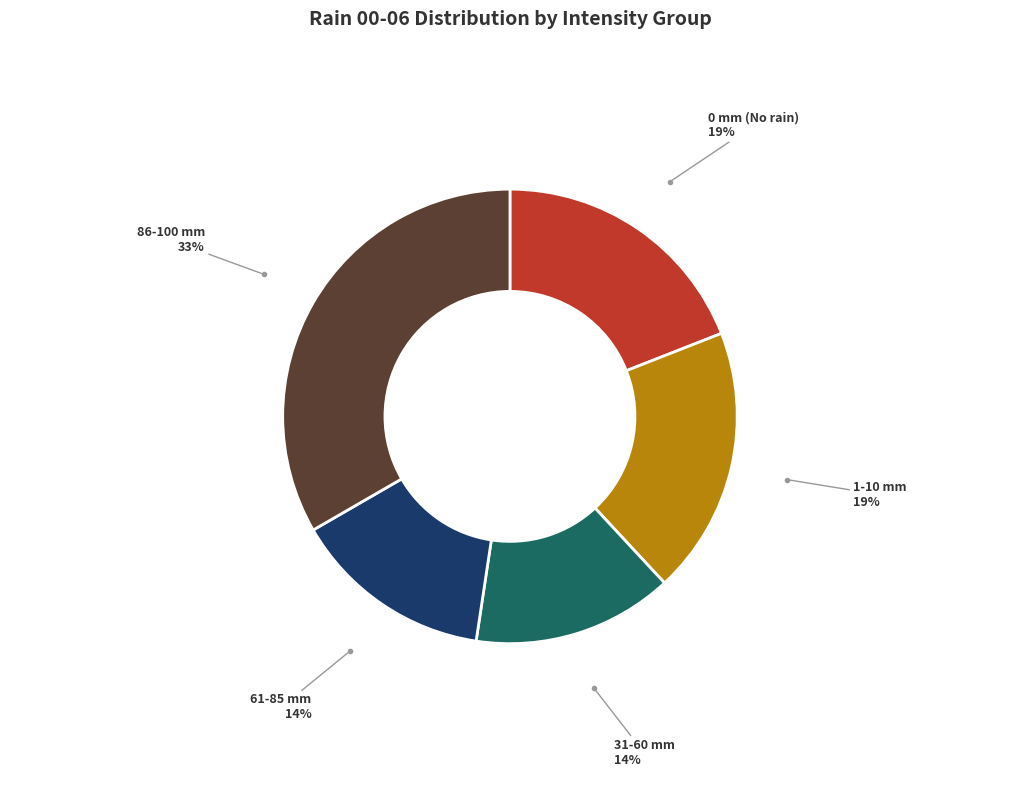

True or false: 61-85 mm accounts for 25% of the total.

False